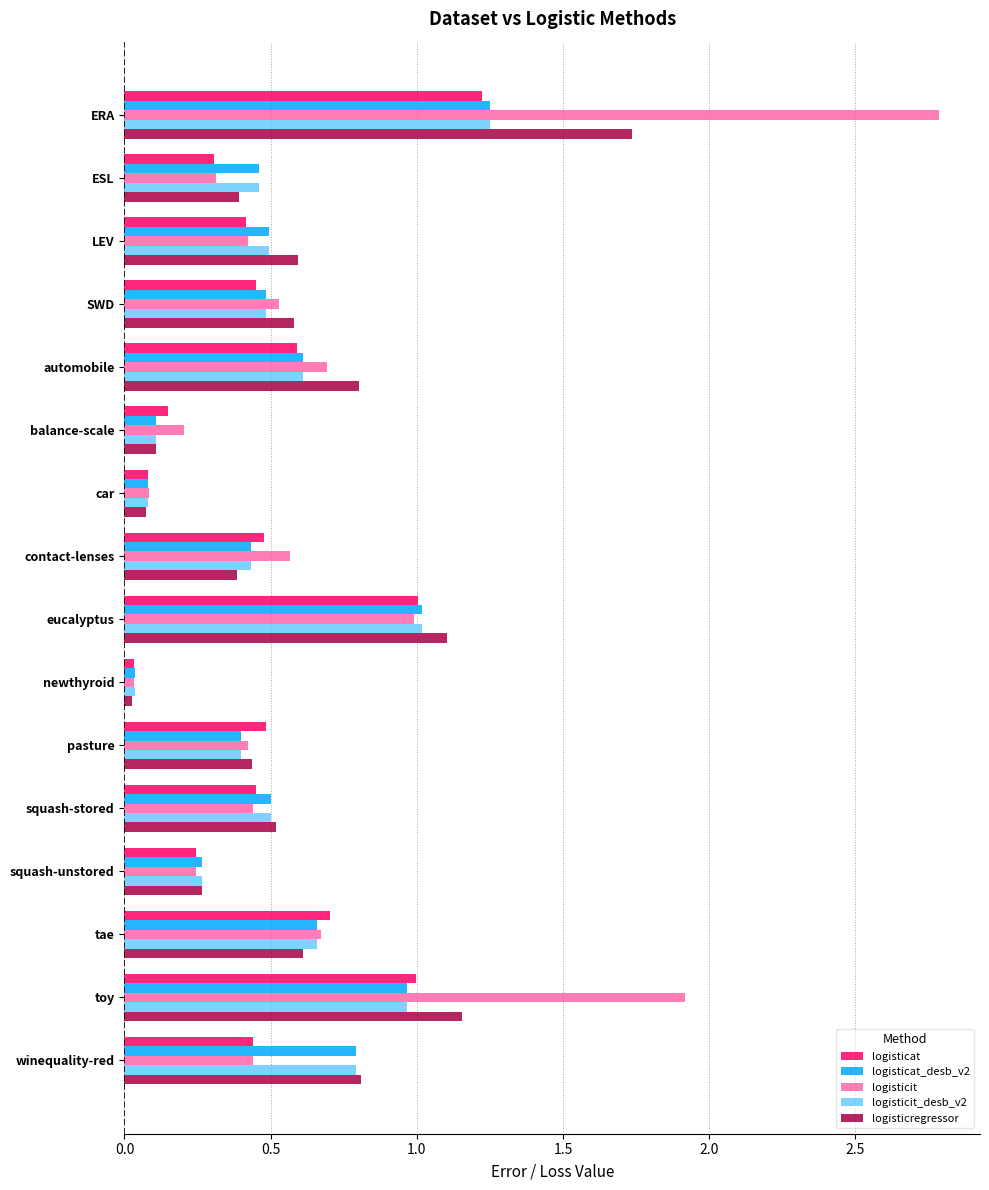

What value does the logisticat_desb_v2 series have at winequality-red?

0.8